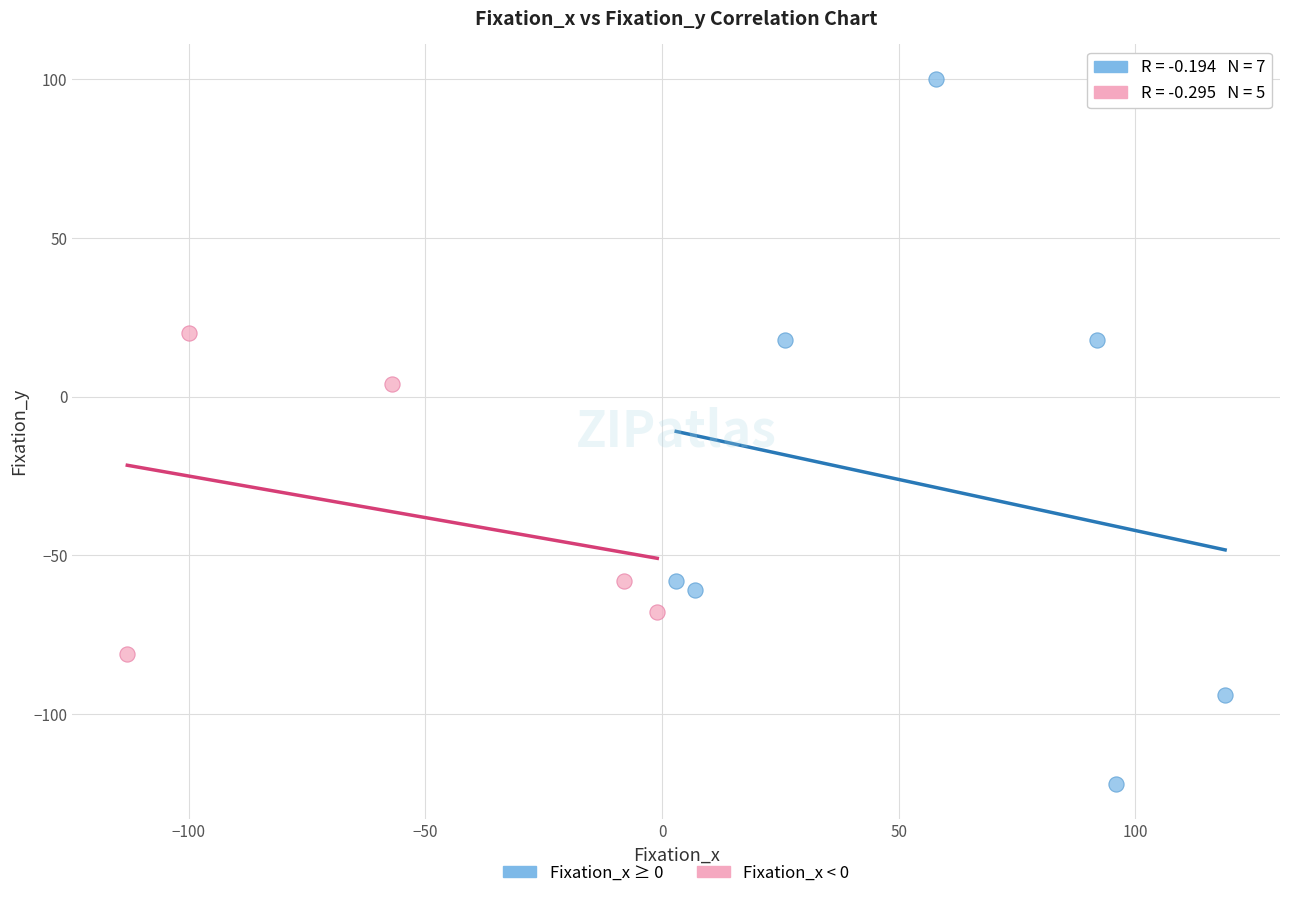

What are all the series names shown in the legend?

Fixation_x ≥ 0, Fixation_x < 0